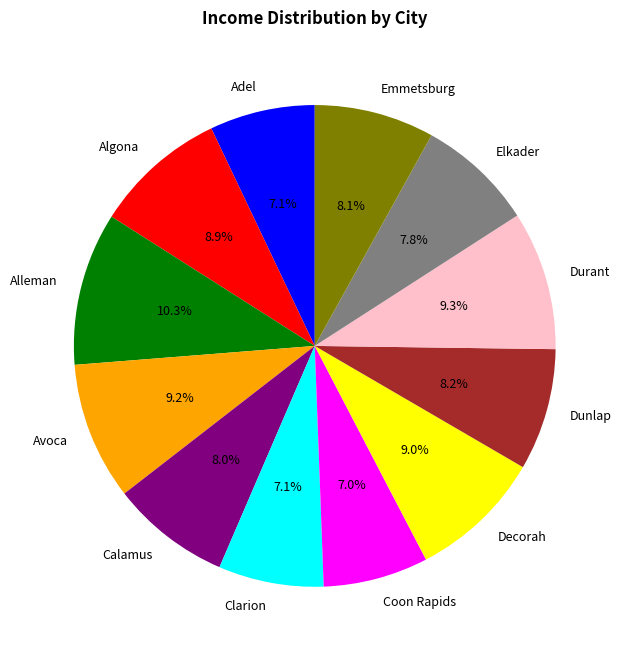

How many slices are in this pie chart?

12